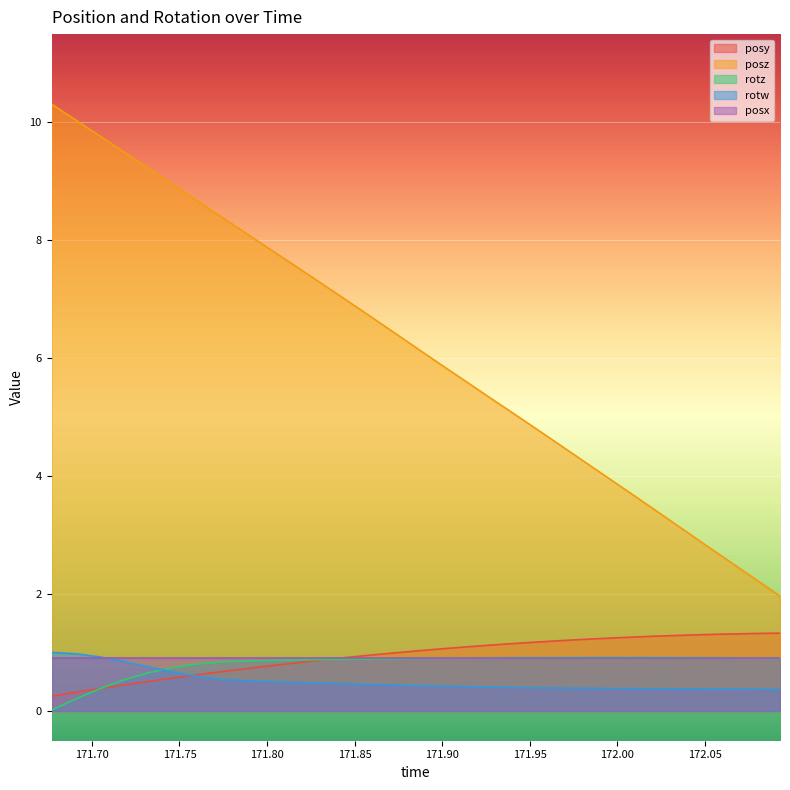

What is the minimum value for posy?

0.3